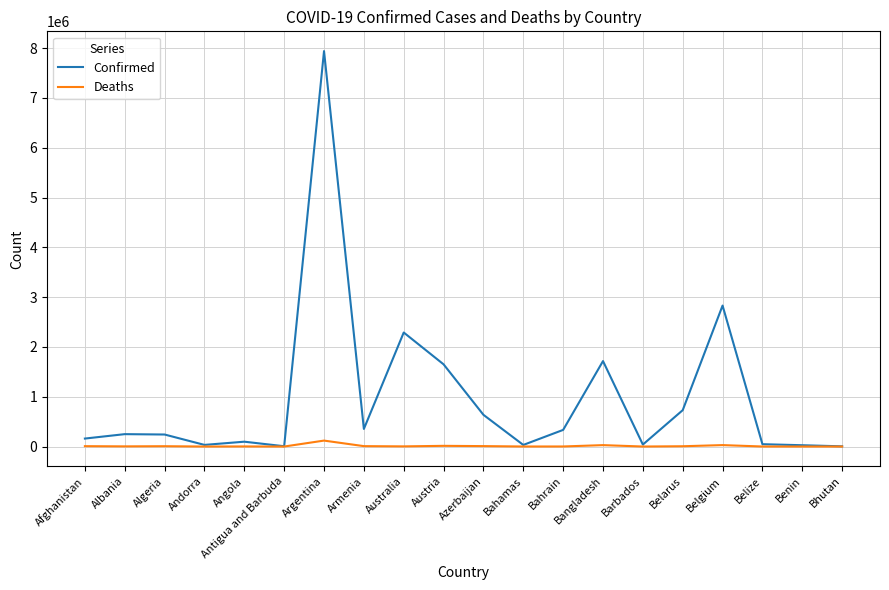

What are all the series names shown in the legend?

Confirmed, Deaths